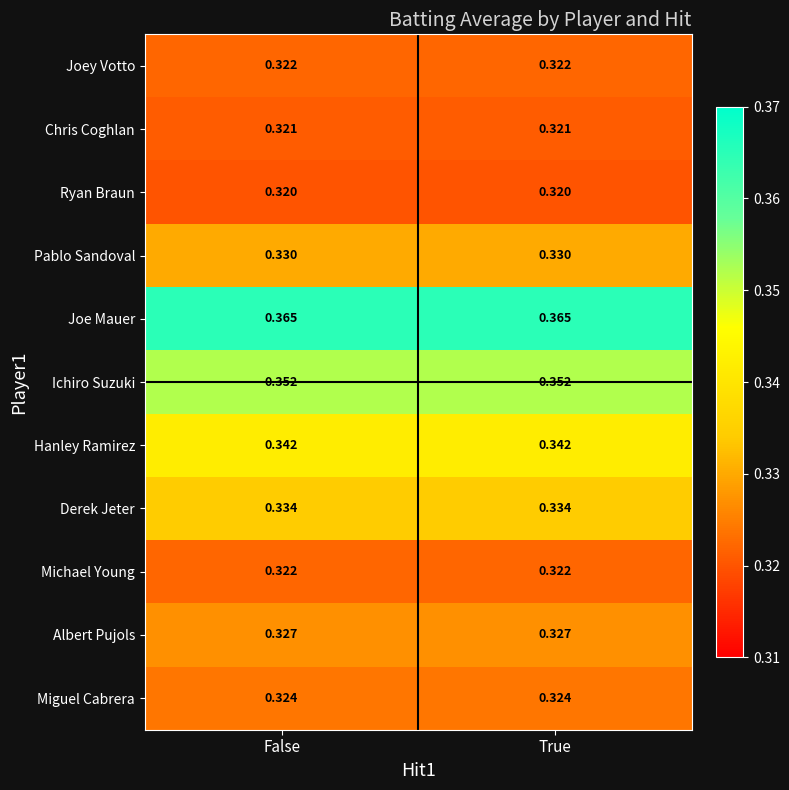

Is the value of Chris Coghlan at False greater than the value of Joey Votto at True?

No